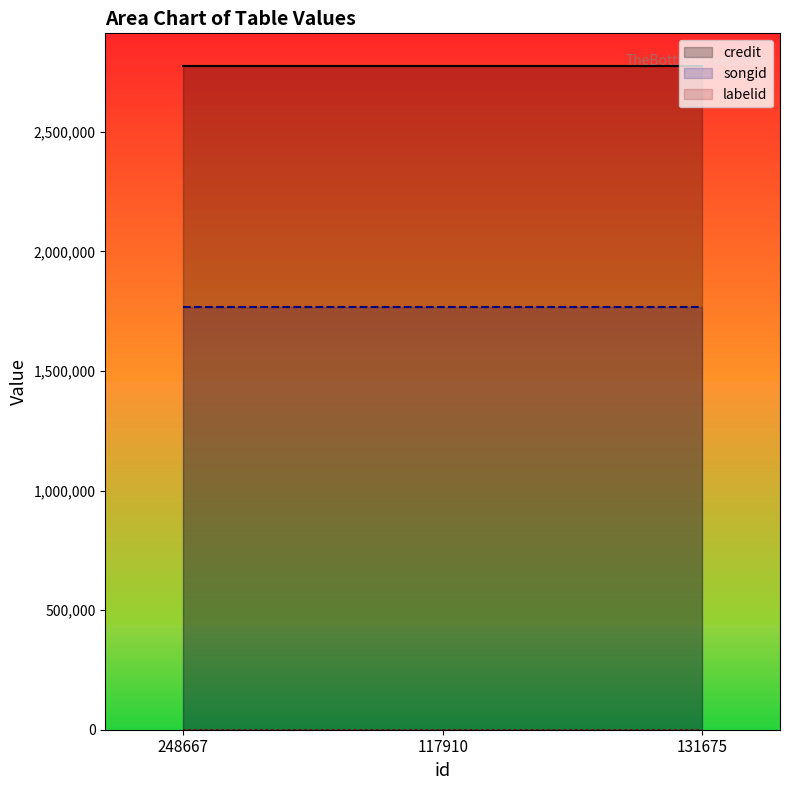

Is it true that songid equals 3064905 at 131675?

False